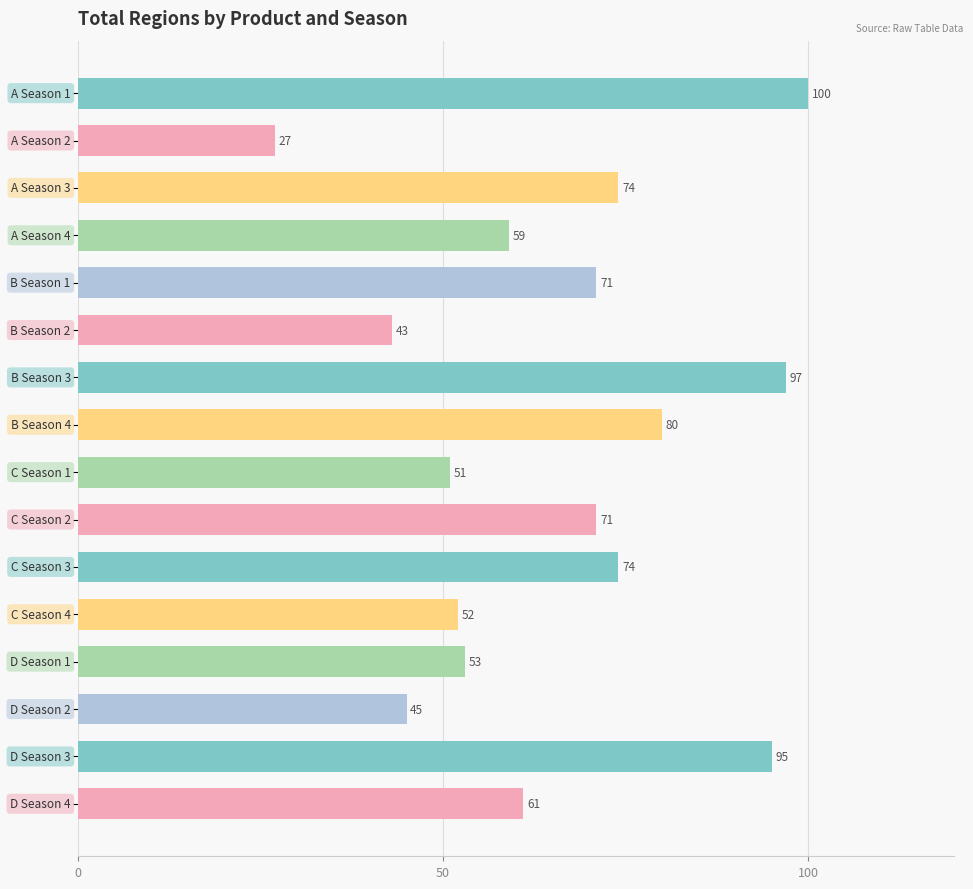

What is the value of the 3rd bar from the top?

74